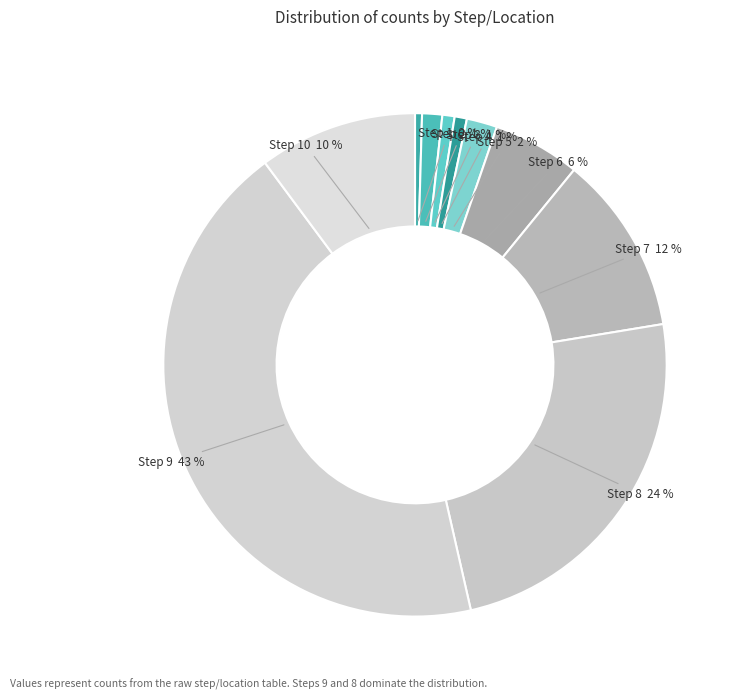

Is it true that Step 5 2 % is 10% of the pie?

False